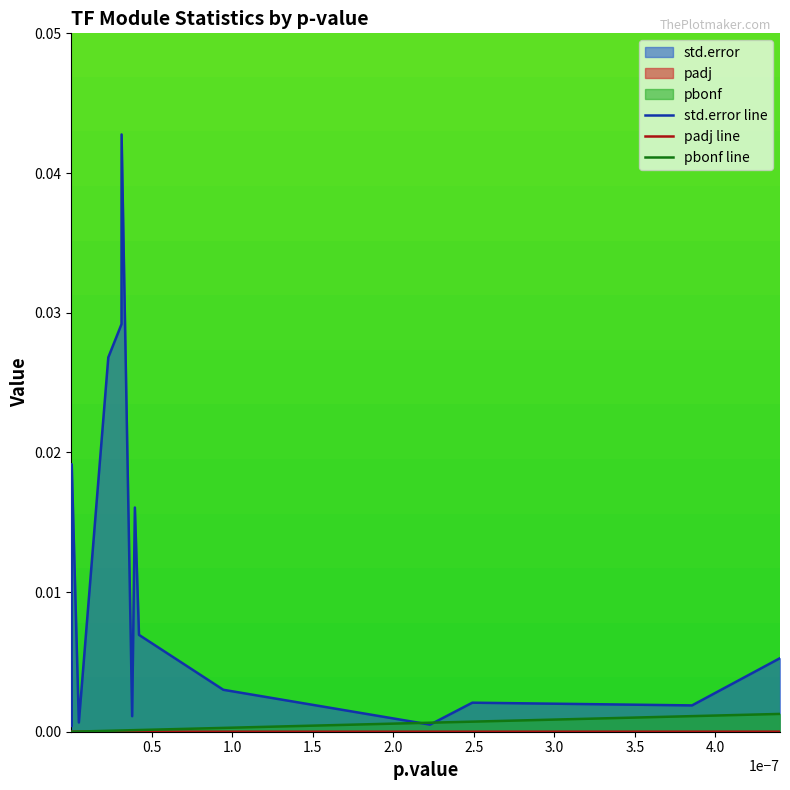

Which series has the widest spread of values?

std.error line